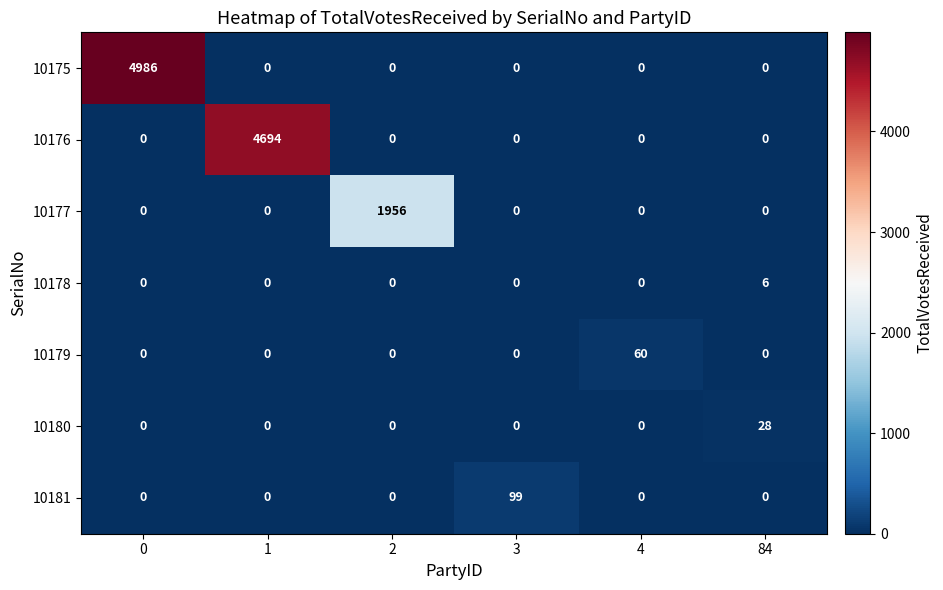

Which series has the largest total across all categories?

10175